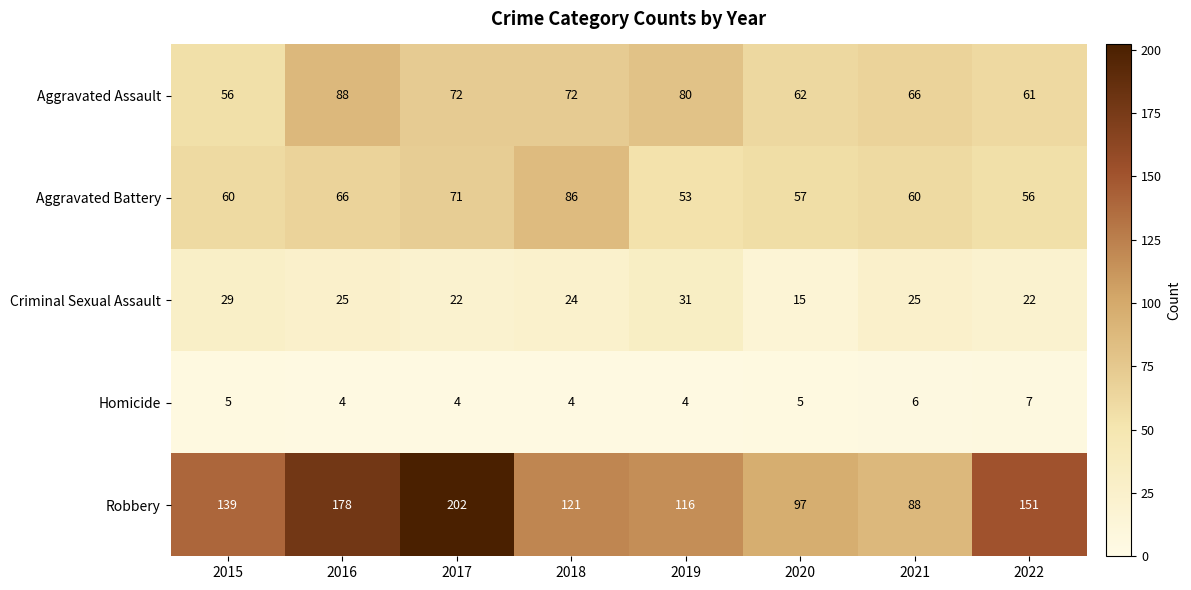

The value of Homicide at 2021 is 2. True or false?

False